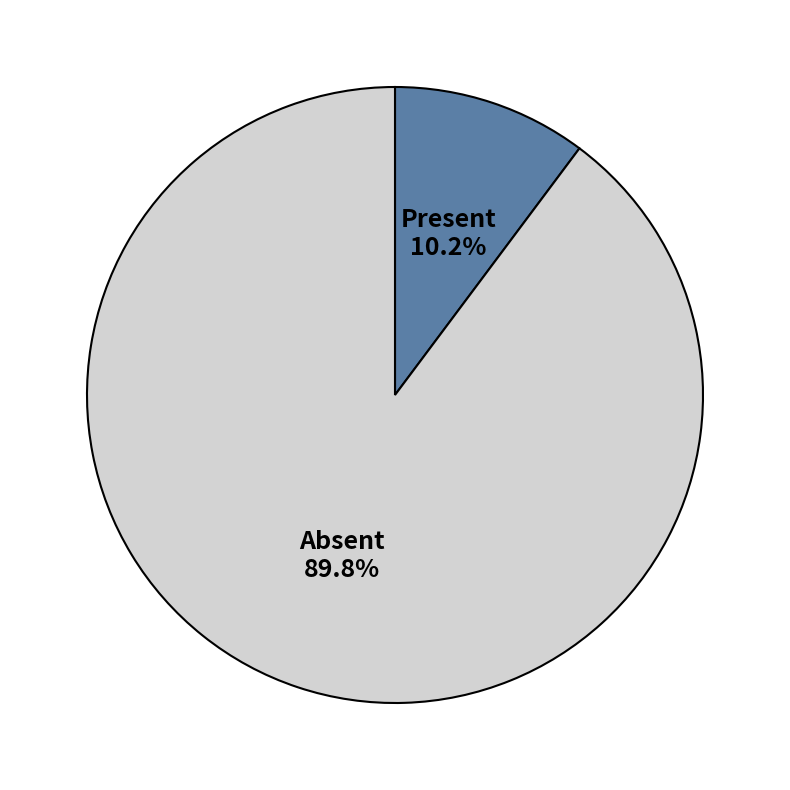

To the nearest percent, what is the difference between the largest and smallest slice percentages?

80%